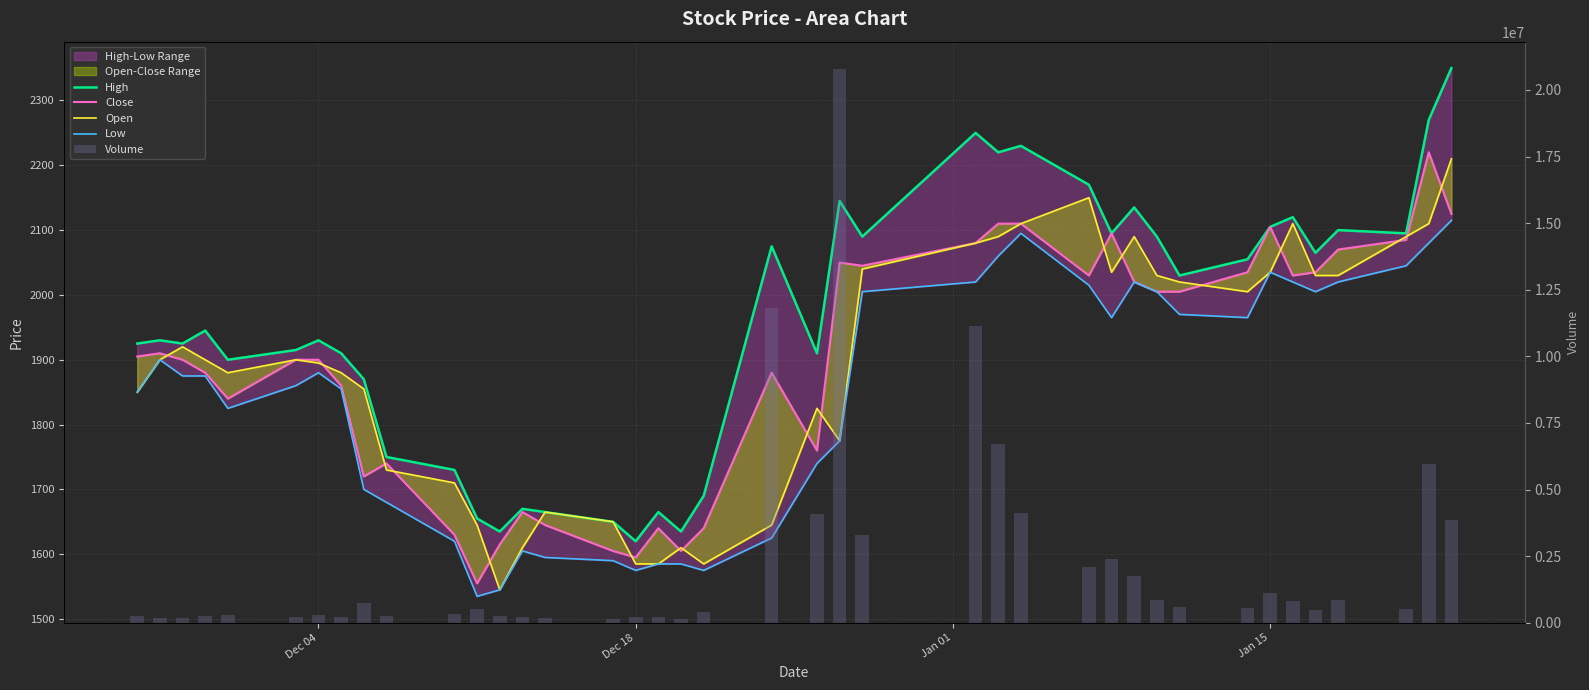

What is the difference between the maximum and minimum values in the Low series?

580